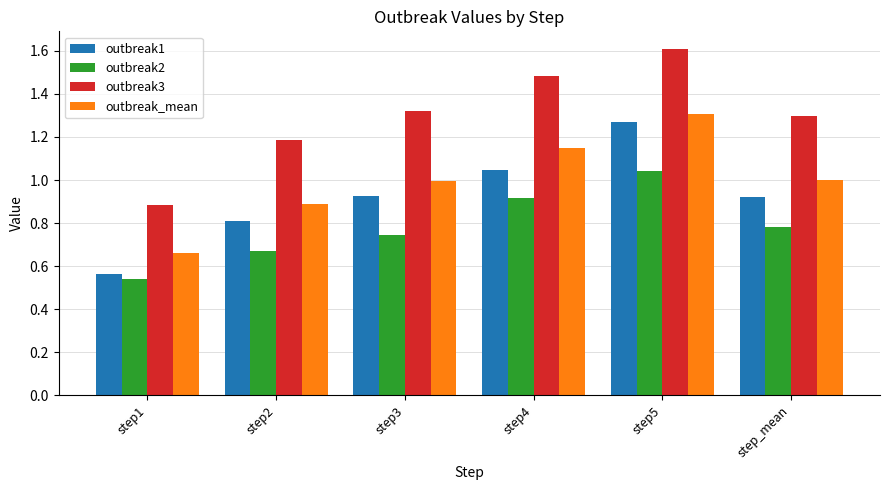

How many series are shown in this chart?

4